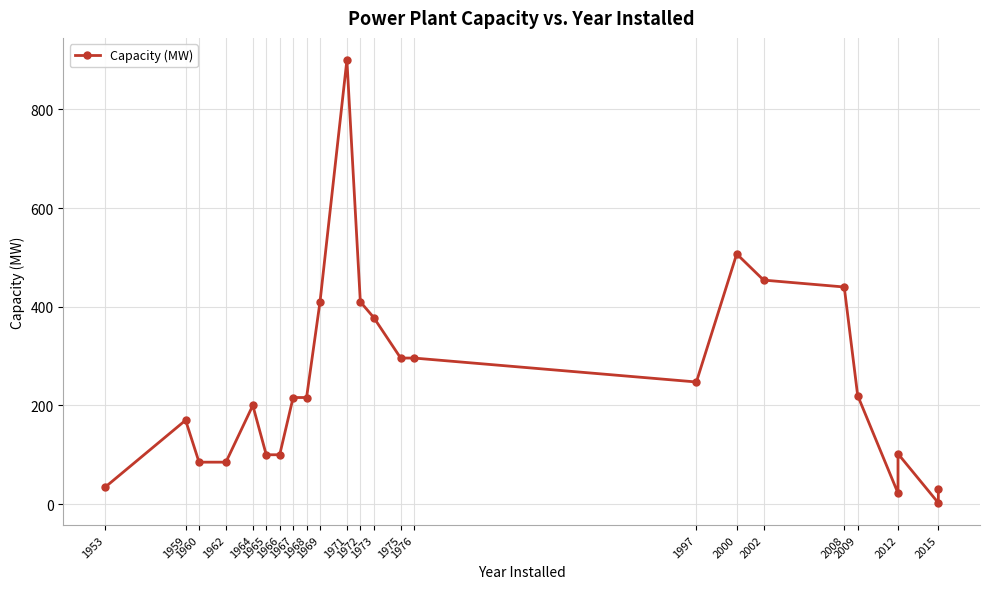

Is this an area chart (filled region under the line)?

No